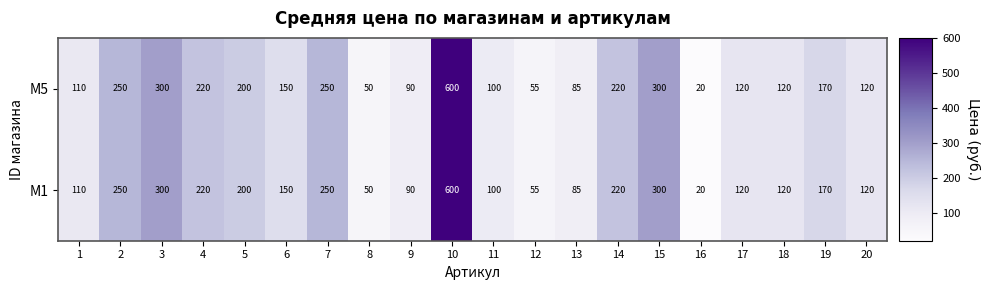

Is the value of M1 at 2 greater than the value of M5 at 14?

Yes